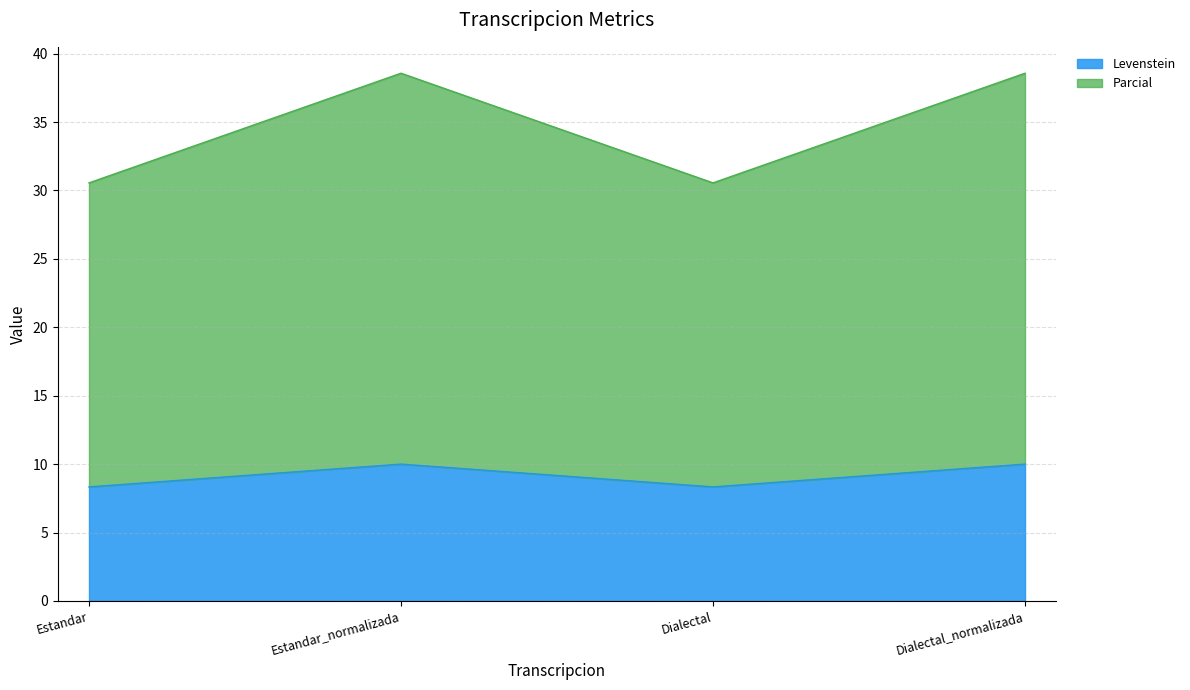

How many categories are shown in the chart?

4